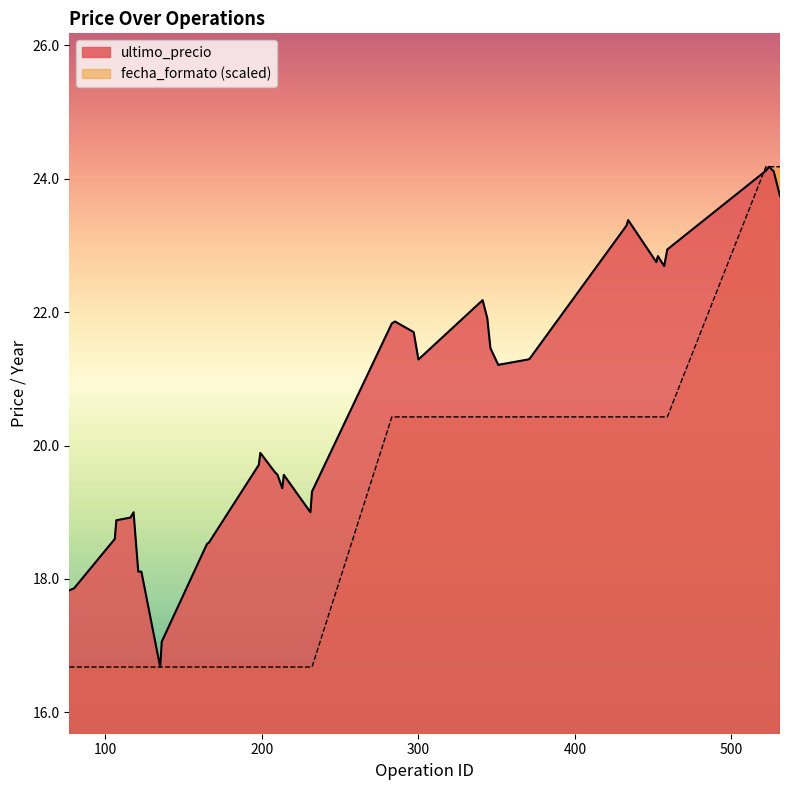

What is the maximum value for ultimo_precio?

24.2